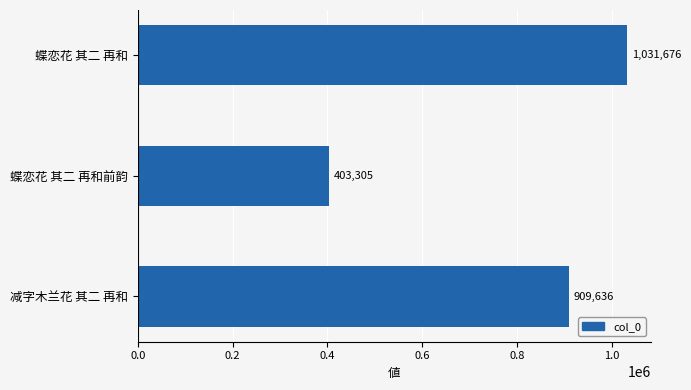

Rank the categories by value from highest to lowest.

蝶恋花 其二 再和, 减字木兰花 其二 再和, 蝶恋花 其二 再和前韵